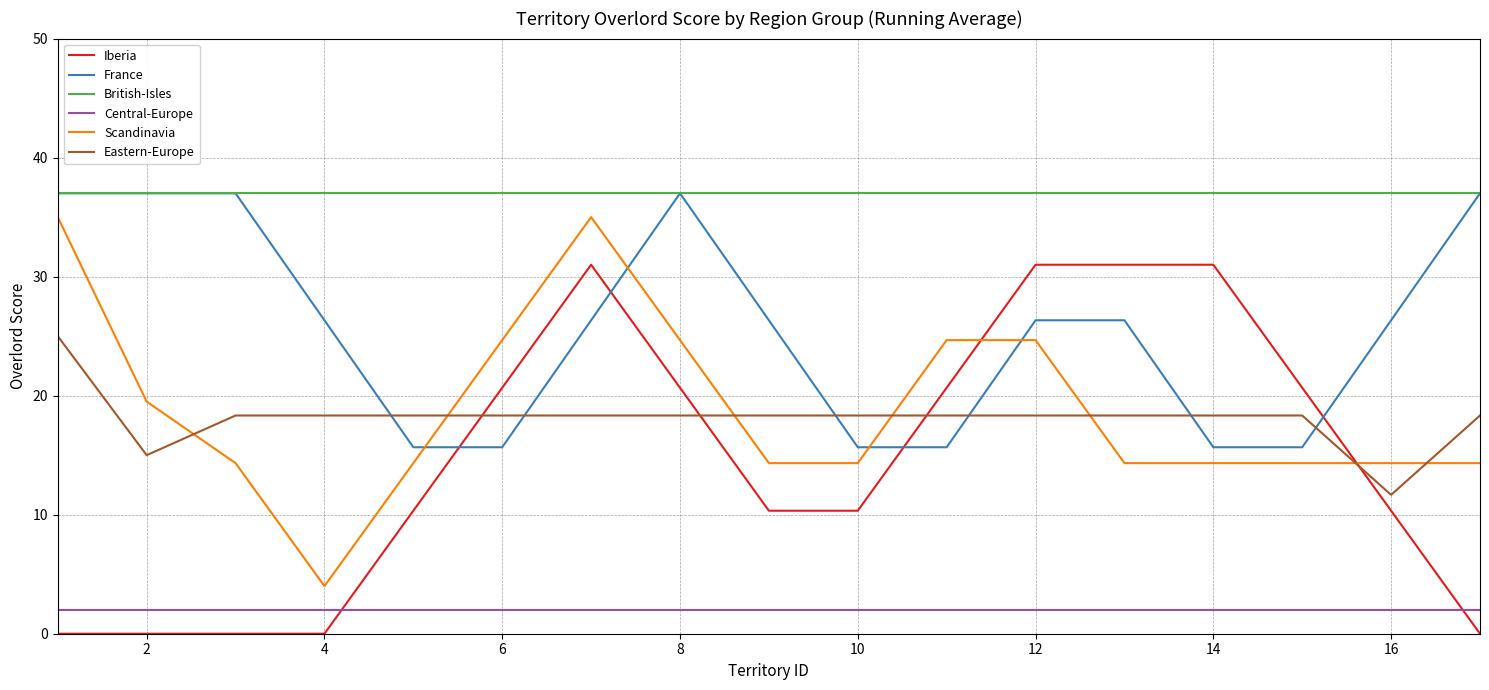

What is the maximum value shown in the chart?

35.0